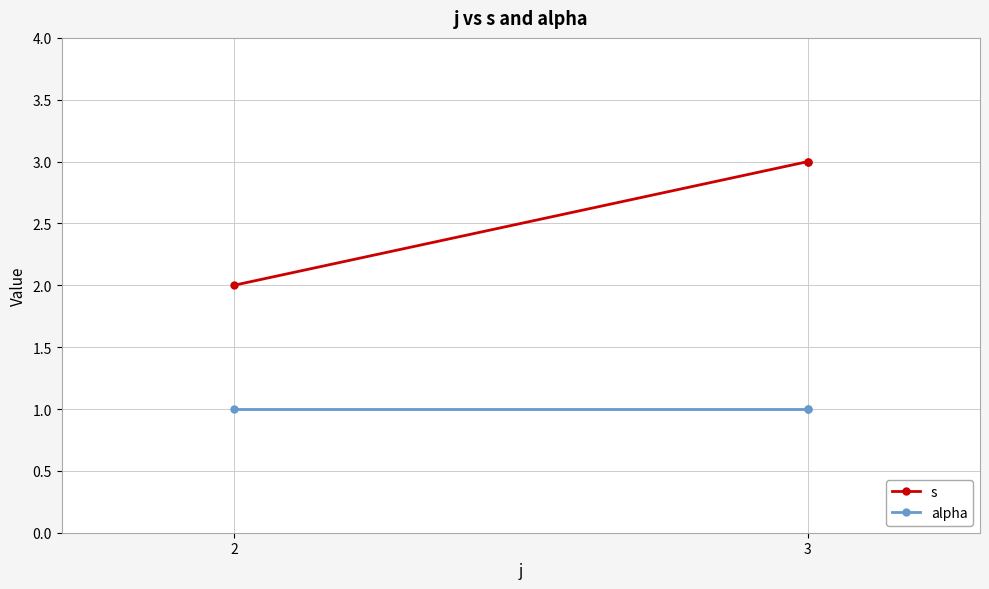

What is the value of the alpha point at the 1st from the left?

1